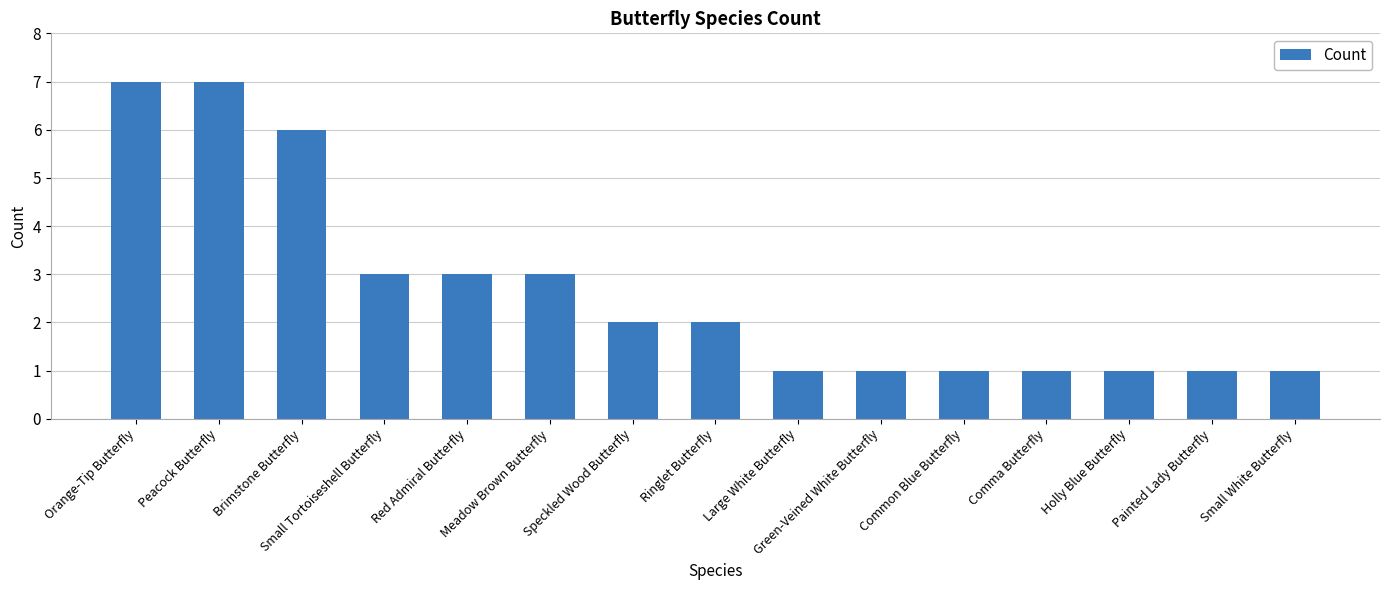

Reading left to right, list all the values displayed in this chart.

7	7	6	3	3	3	2	2	1	1	1	1	1	1	1